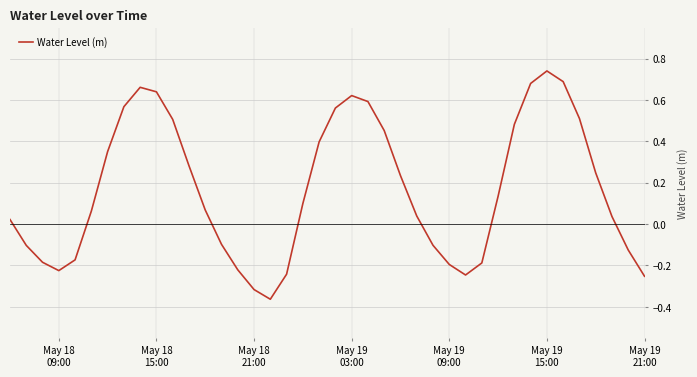

What is the difference between the maximum and minimum values?

1.1